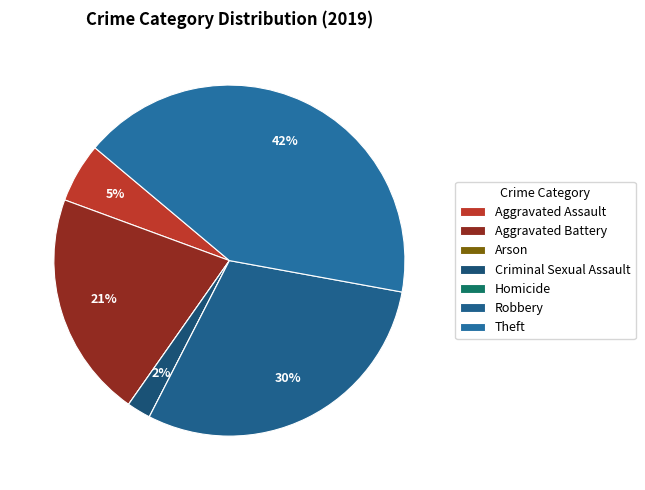

What is the change in value from Aggravated Battery to Arson?

-19